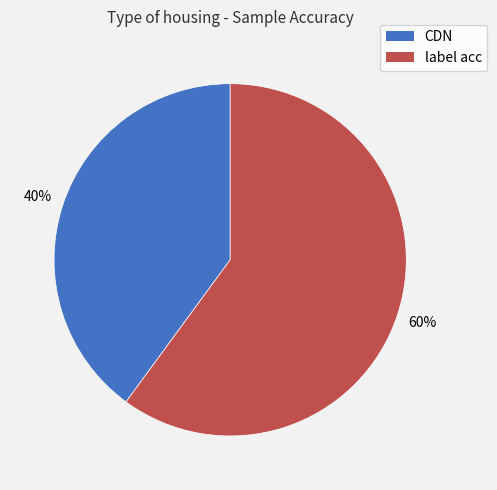

To the nearest percent, what is the difference between the CDN and label acc slice percentages?

20%